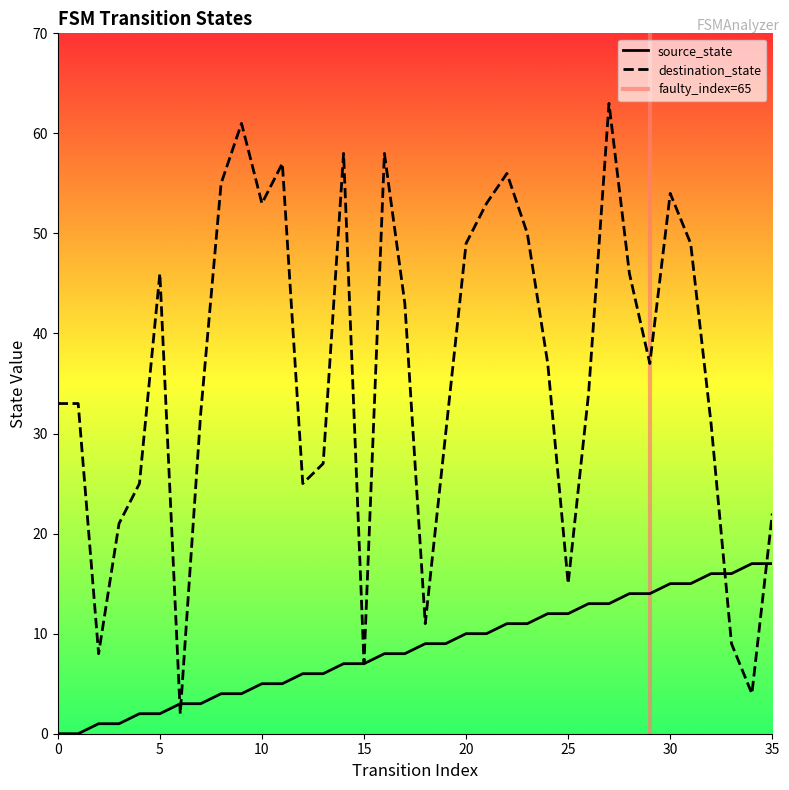

Rank the series at 12 from lowest to highest value.

source_state, destination_state